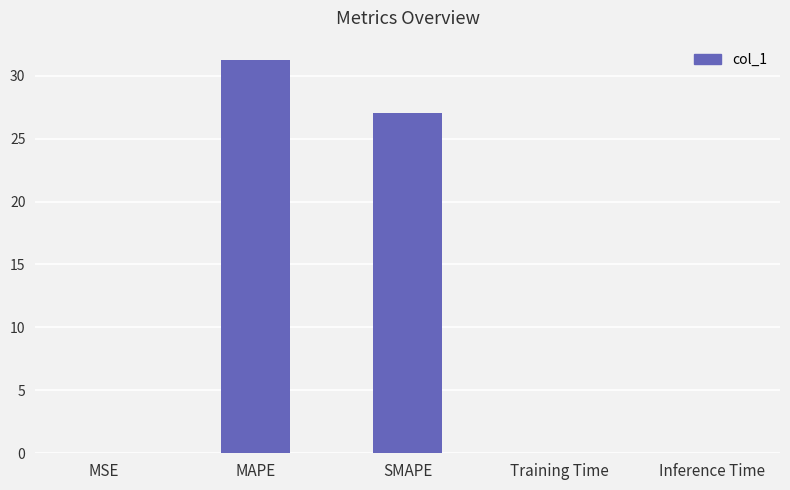

The value at SMAPE is 35.2. True or false?

False